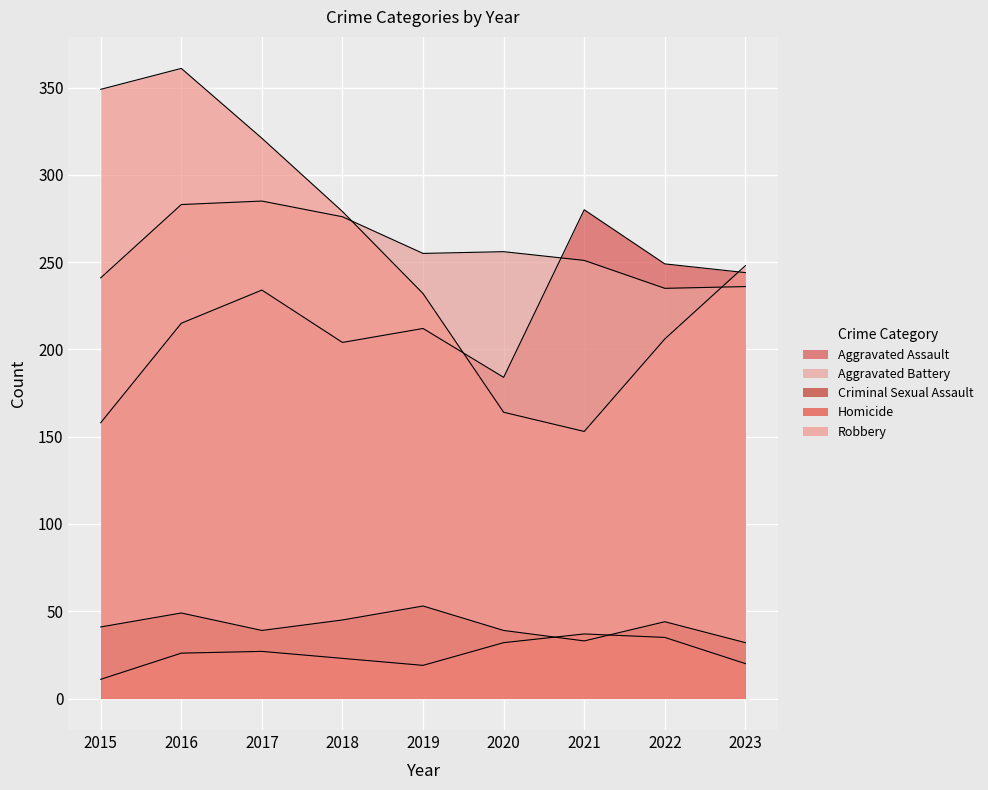

List the labels in order of Robbery value, largest first.

2016, 2015, 2017, 2018, 2023, 2019, 2022, 2020, 2021